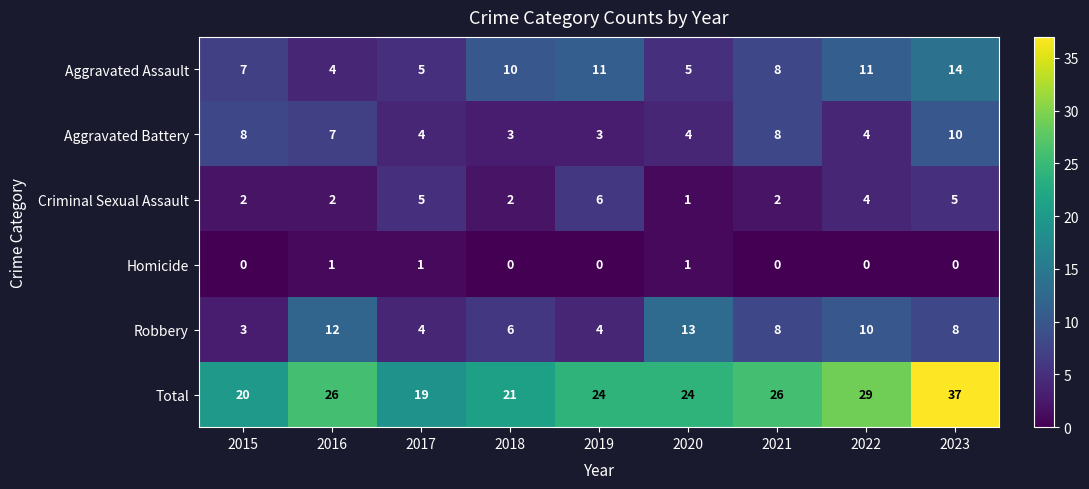

Between 2018 and 2022, which series saw the biggest shift?

Total